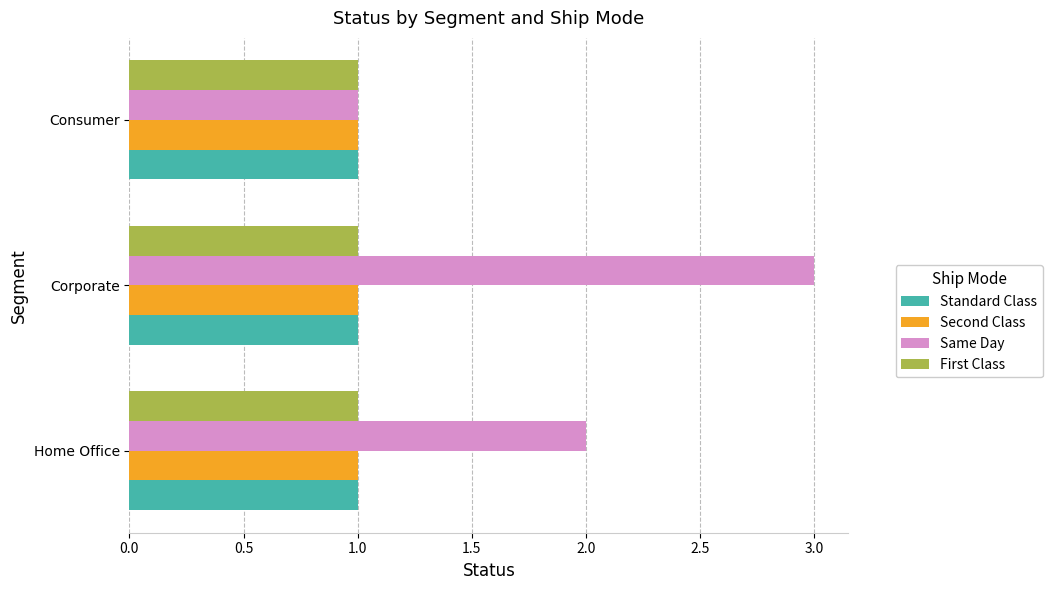

What is the total value across all series at Consumer?

4